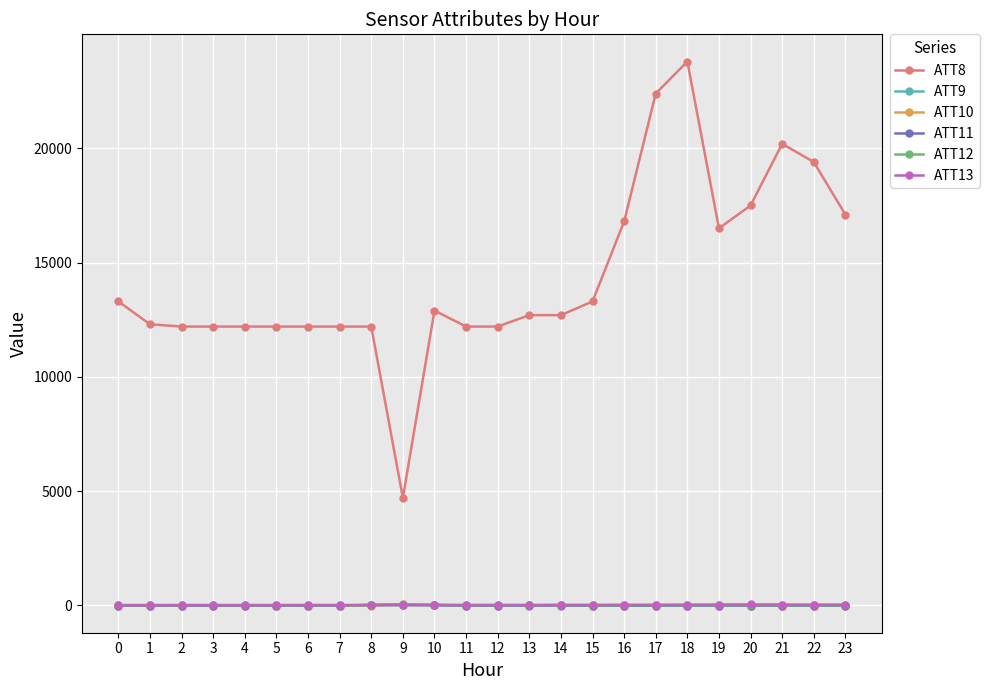

True or false: ATT8 and ATT12 intersect in this chart.

False